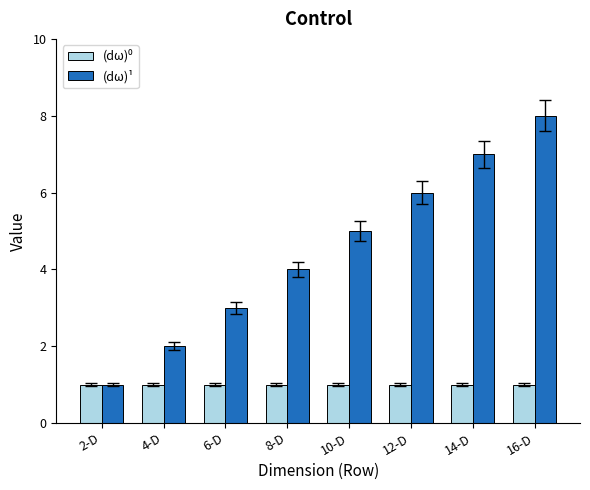

The (dω)¹ series shows 4 at 8-D. True or false?

True